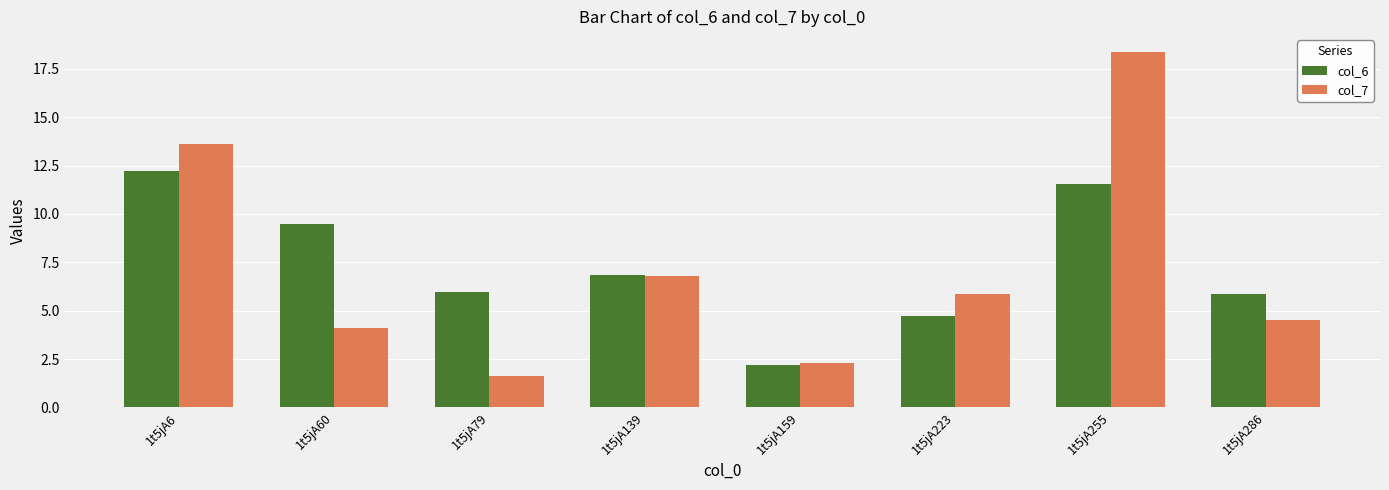

Reading left to right, what are all the values shown in this chart?

col_6: 12.2	9.5	6.0	6.8	2.2	4.7	11.6	5.9
col_7: 13.6	4.1	1.6	6.8	2.3	5.9	18.4	4.5